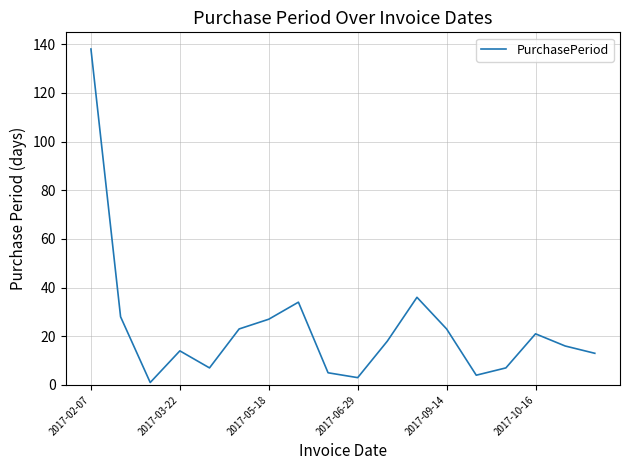

What is the difference between the maximum and minimum values?

137